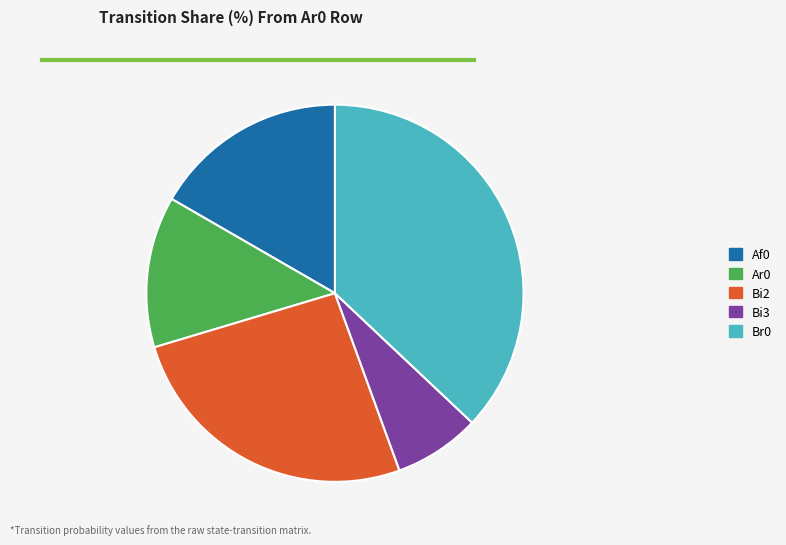

Do Ar0 and Af0 together represent more than half of the pie?

No